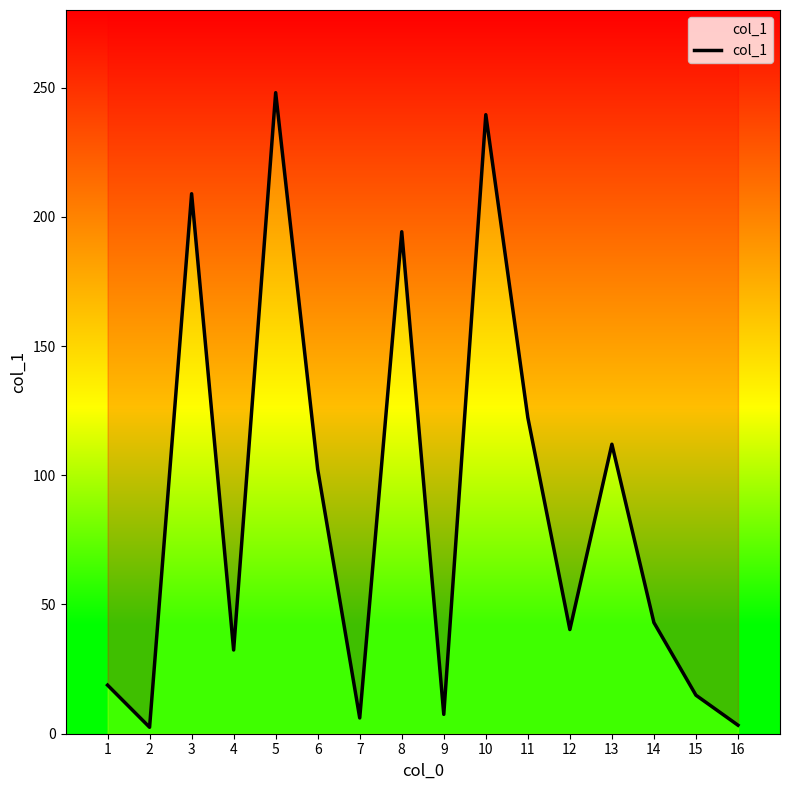

Reading left to right, transcribe all the data shown in this chart.

18.8	2.5	208.9	32.4	248.0	102.3	6.1	194.2	7.5	239.5	122.3	40.3	112.0	43.0	14.9	3.3